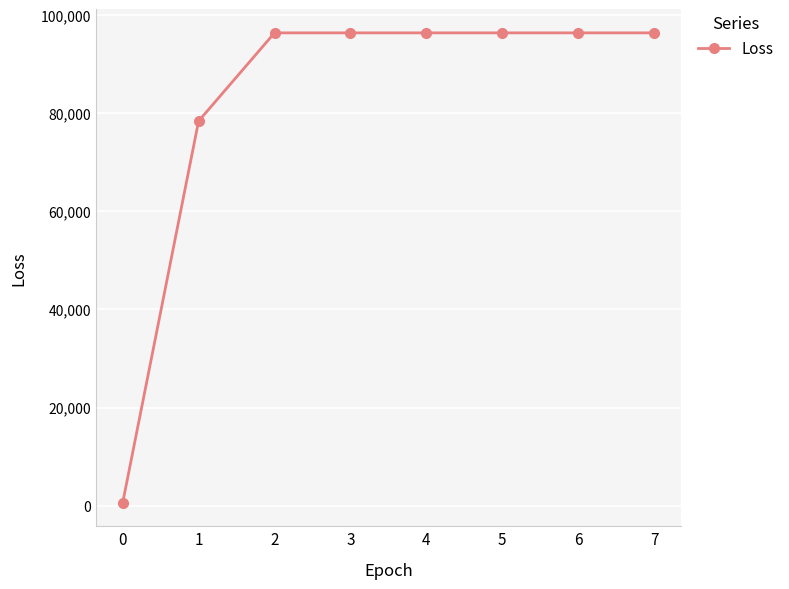

What is the ratio of the value at 6 to the value at 7?

1.0